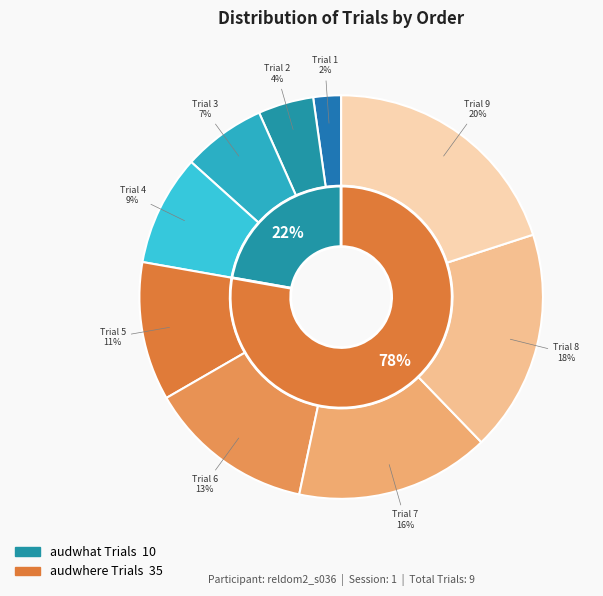

What is the total percentage of Trial 6 (audwhere) and Trial 4 (audwhat)?

22.2%